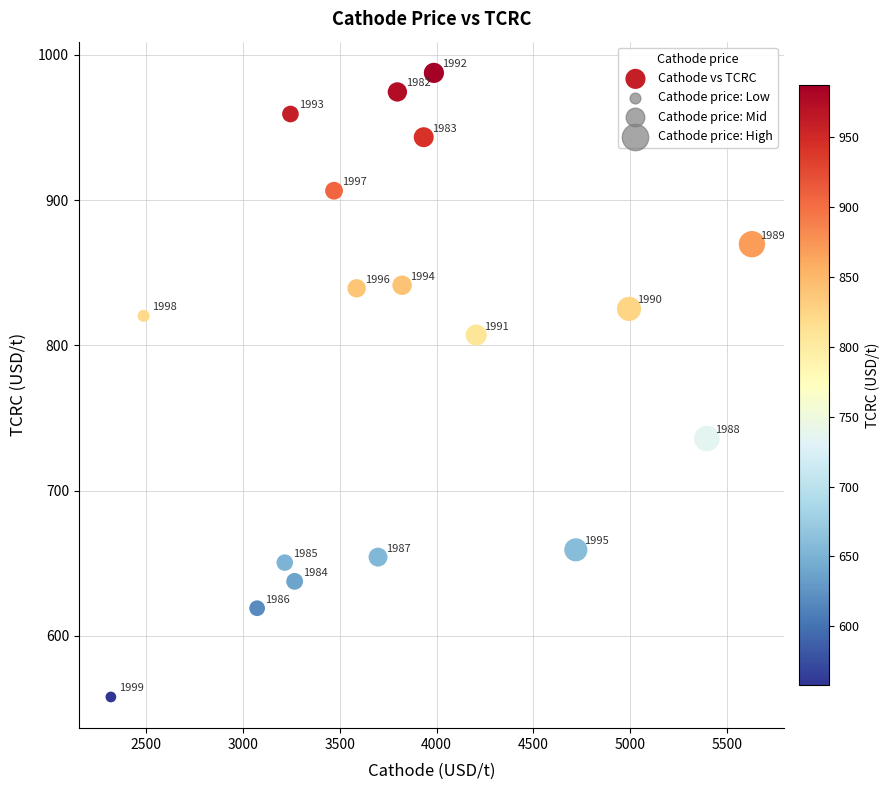

What is the range of Y values (max minus min)?

429.5